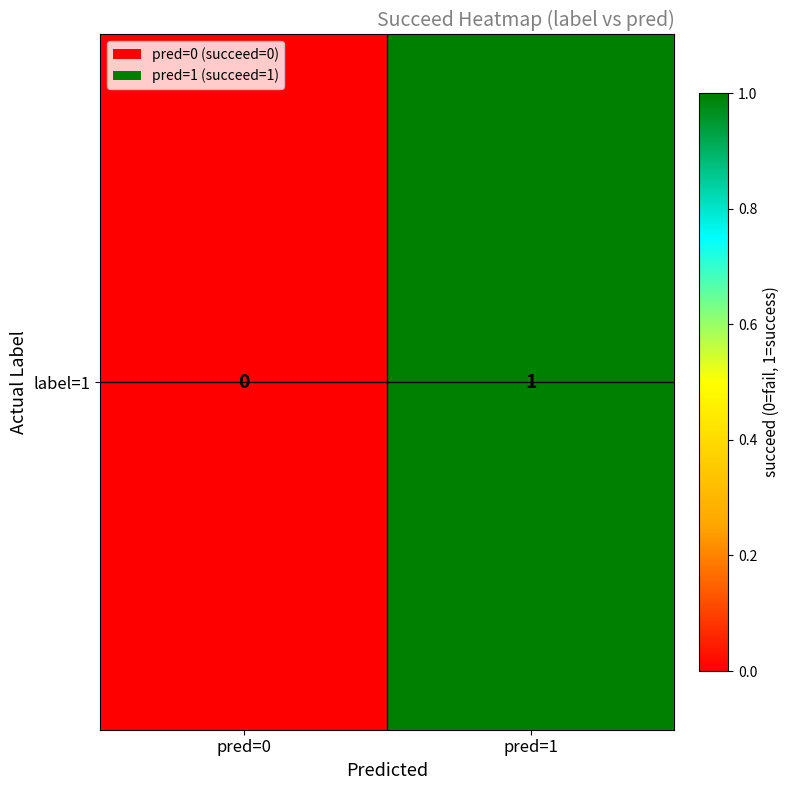

What is the difference between the values at pred=0 and pred=1?

1